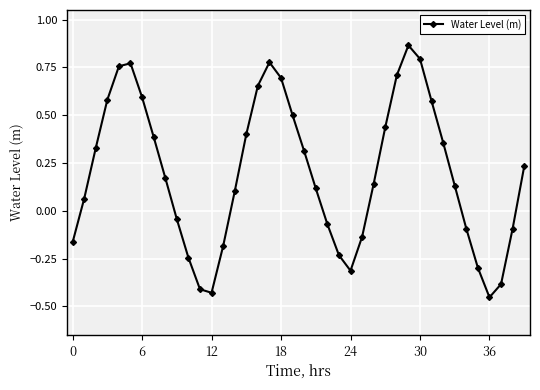

What is the sum of all values?

7.9